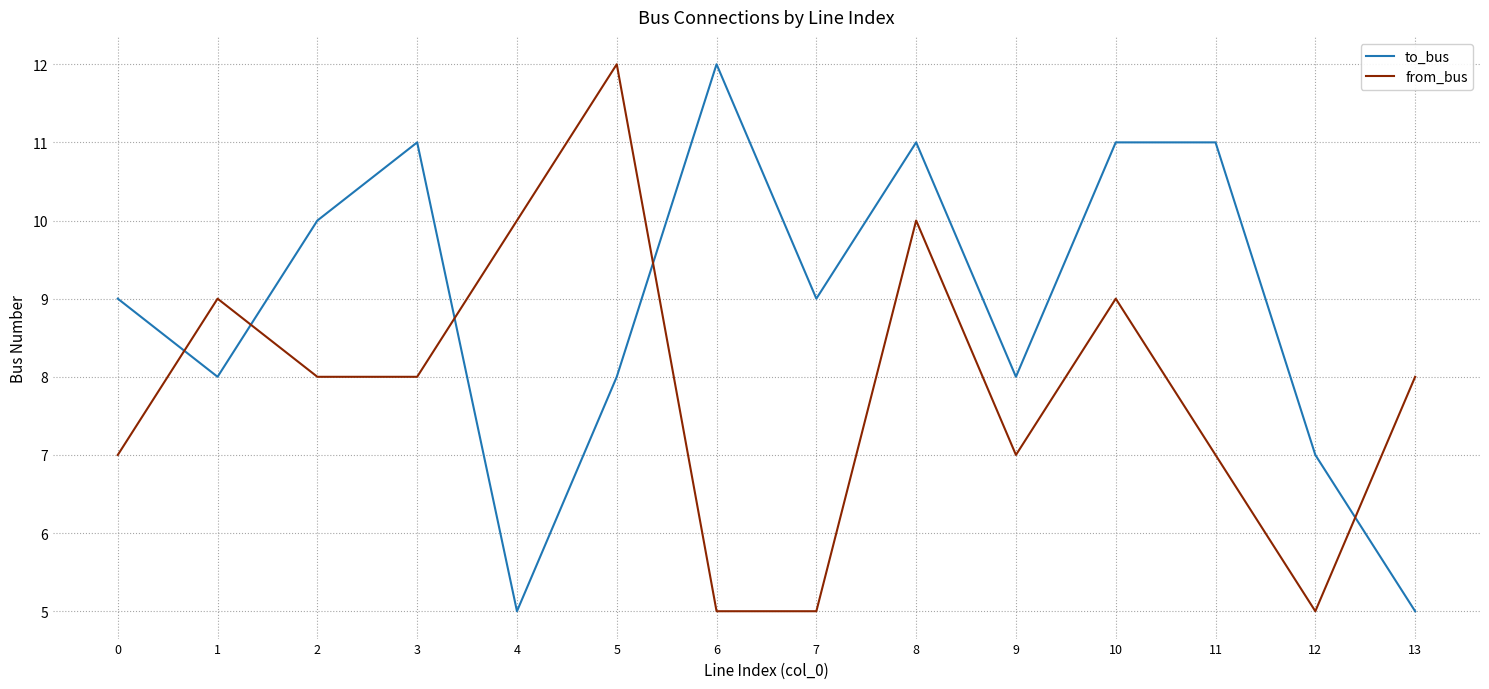

What is the approximate value of to_bus at 9?

8